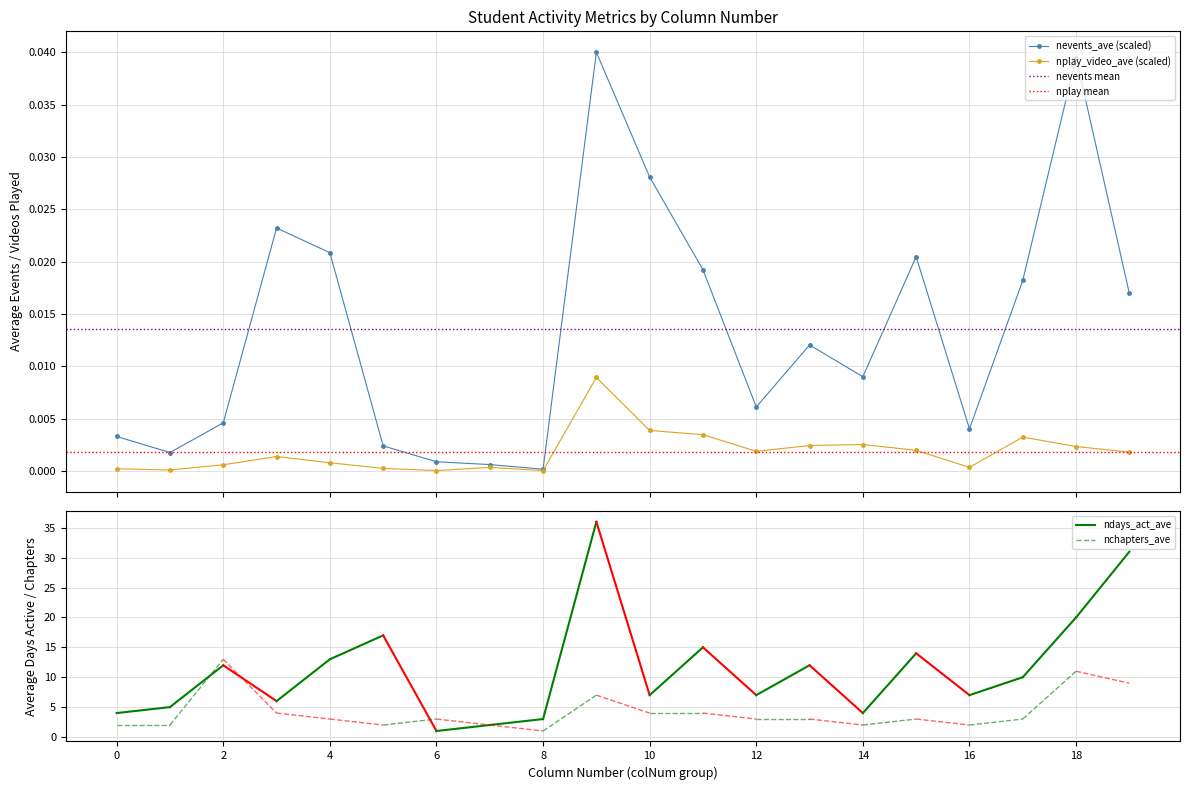

True or false: nevents_ave (scaled) has more than 0 points higher than both neighbors.

True